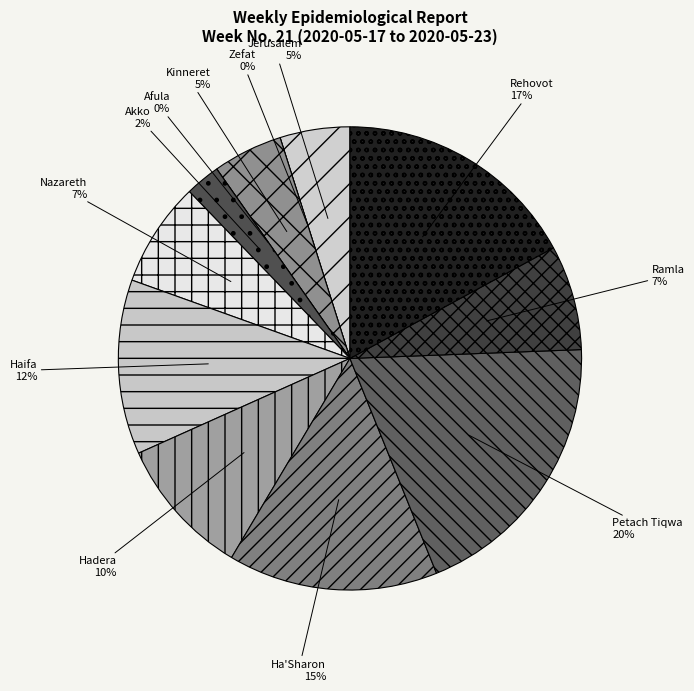

Which slice is the smallest?

Zefat